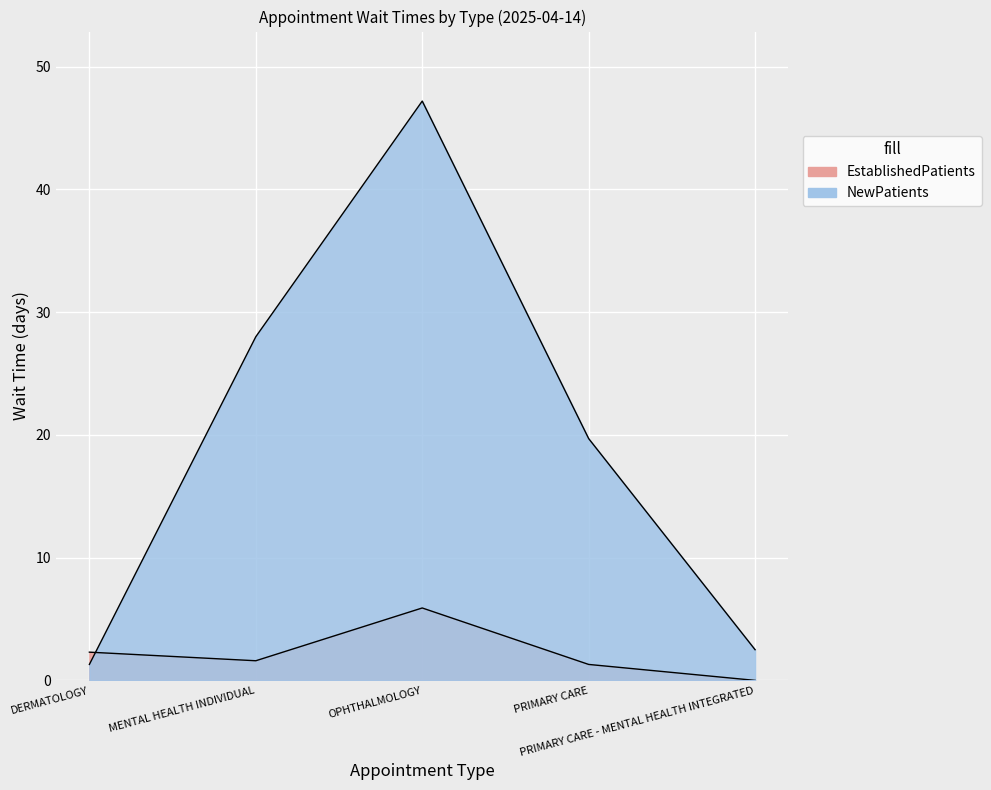

Which has a higher value, OPHTHALMOLOGY or MENTAL HEALTH INDIVIDUAL?

OPHTHALMOLOGY